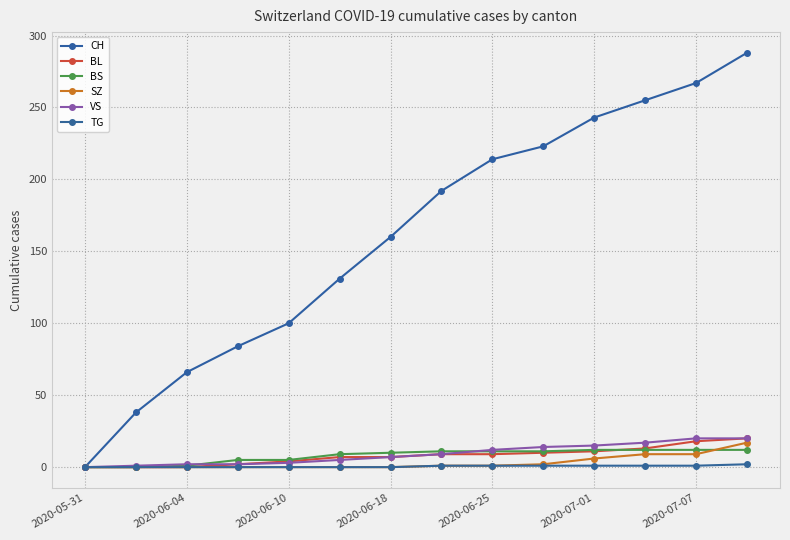

Which series has the largest total across all categories?

CH